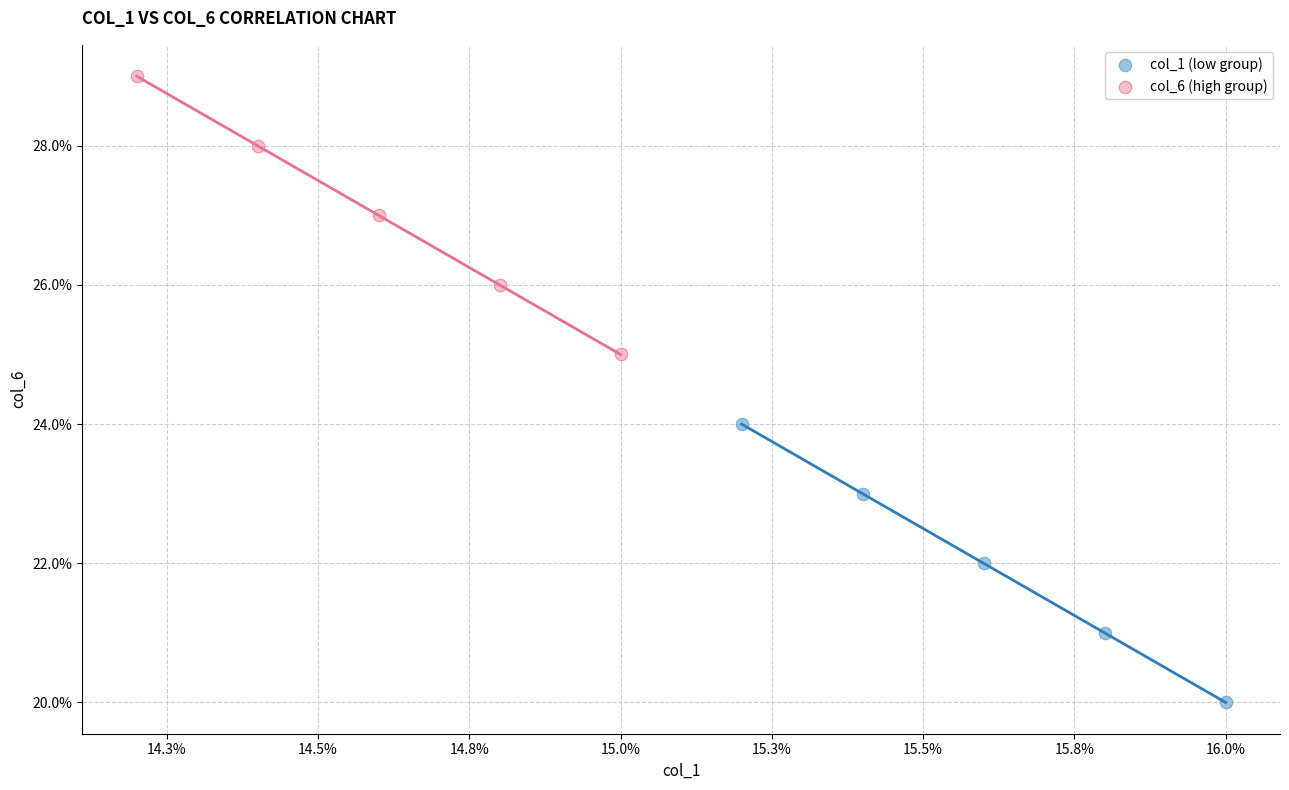

Which series contains the lowest Y value?

col_1 (low group)